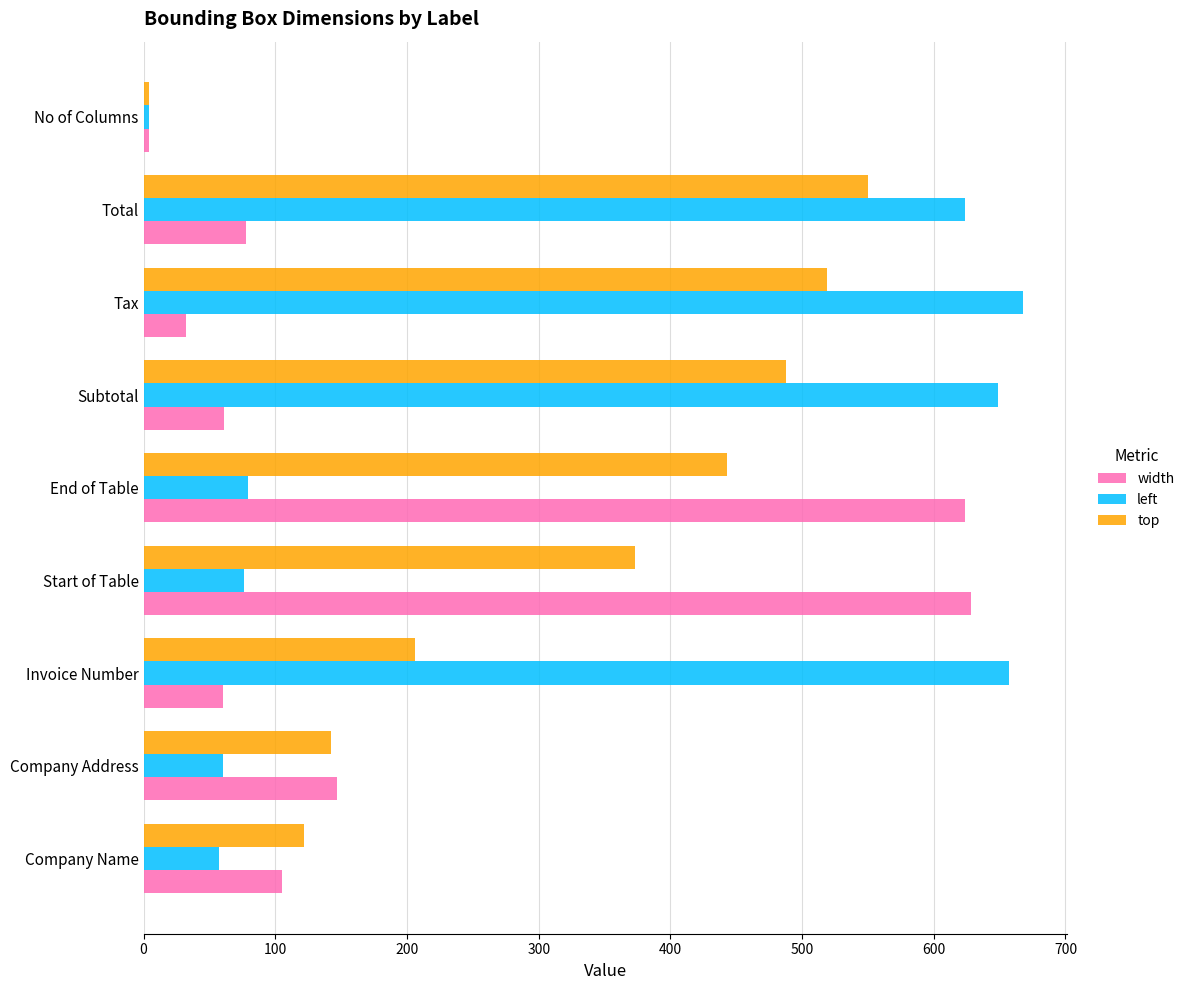

Rank the categories by top value from highest to lowest.

Total, Tax, Subtotal, End of Table, Start of Table, Invoice Number, Company Address, Company Name, No of Columns